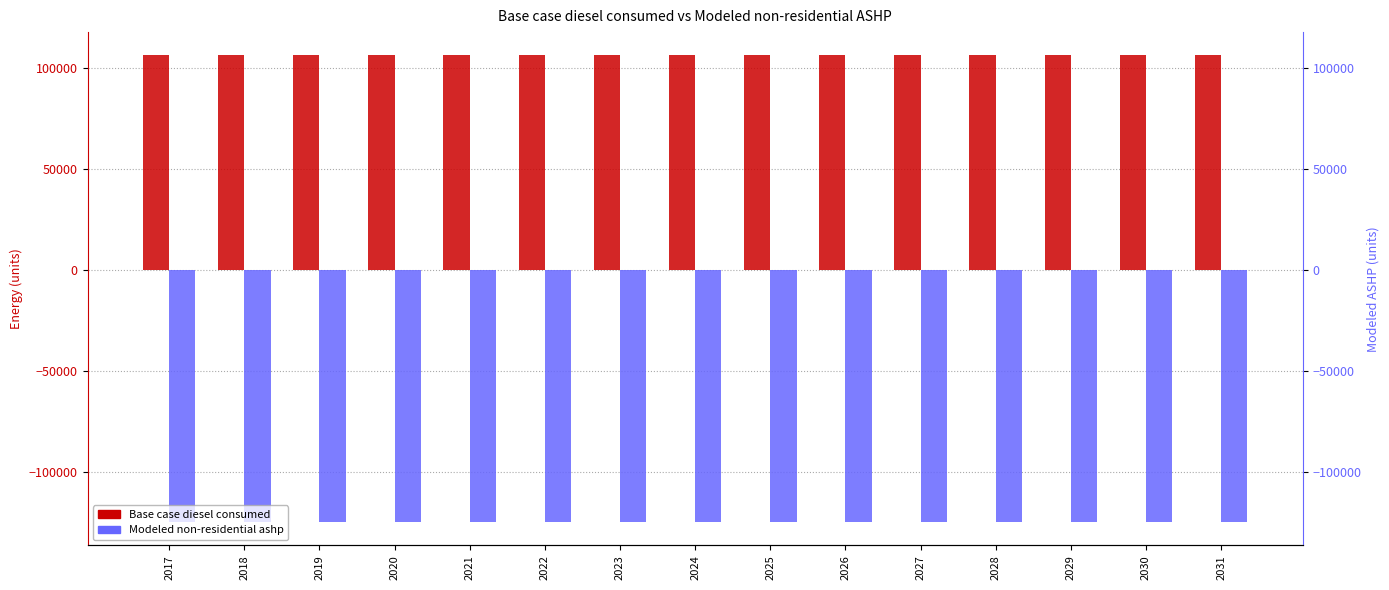

What is the value of the Modeled non-residential ashp bar at the 10th from the left?

-124819.0